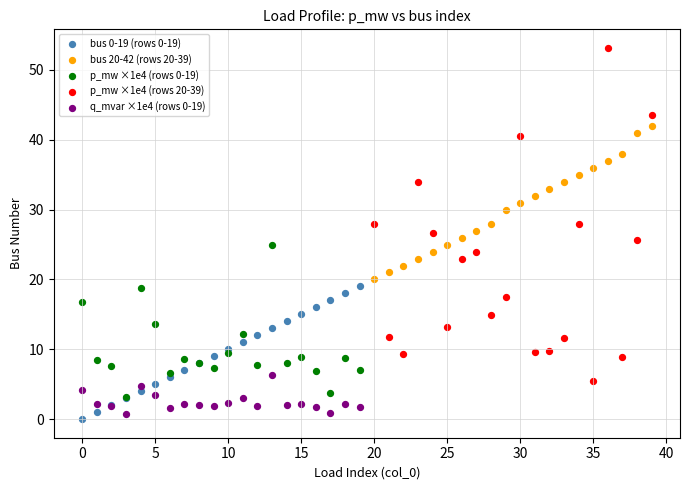

Which series has the widest spread of Y values?

p_mw ×1e4 (rows 20-39)